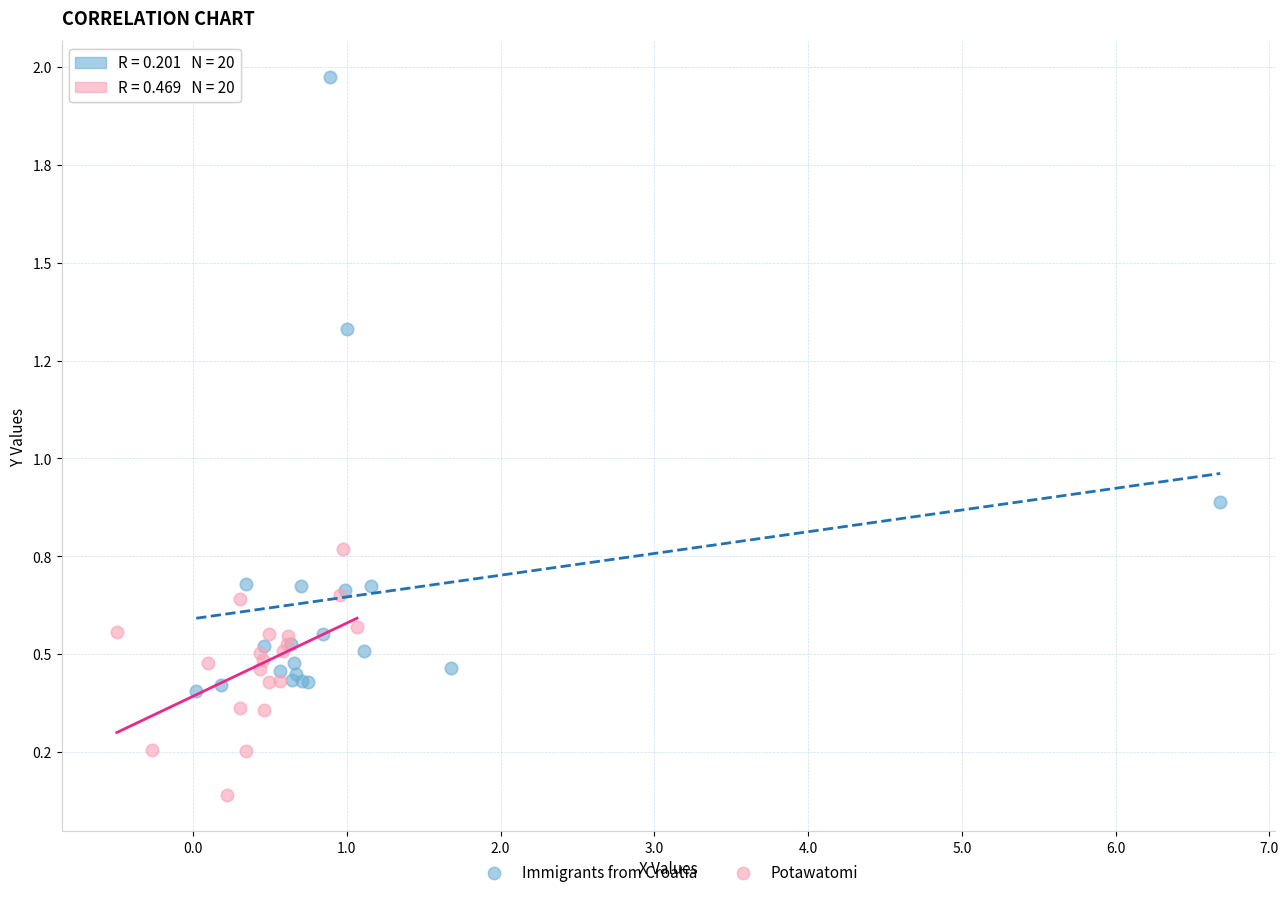

What are all the series names shown in the legend?

Immigrants from Croatia, Potawatomi